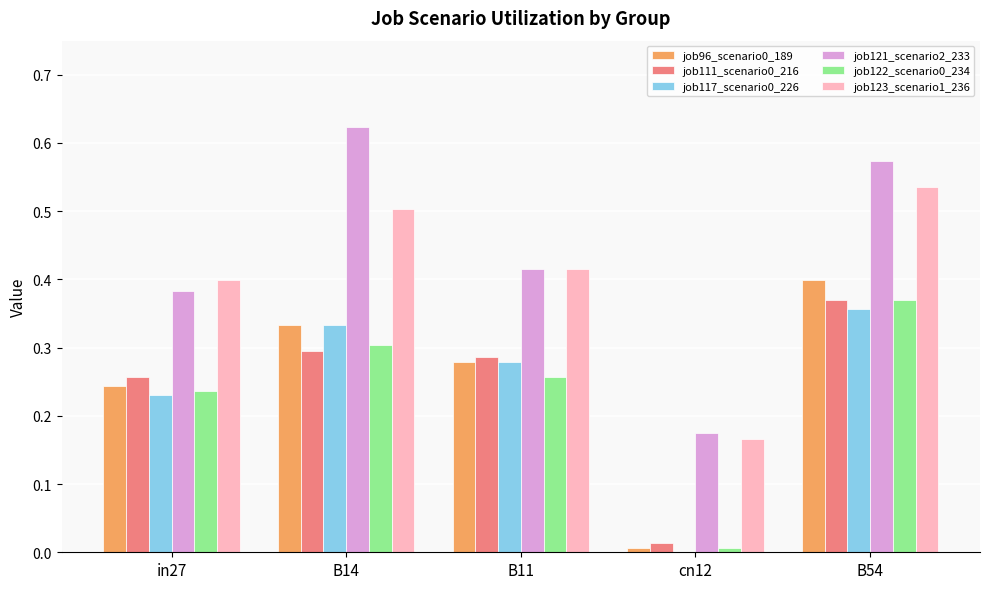

Are the bars horizontal?

No